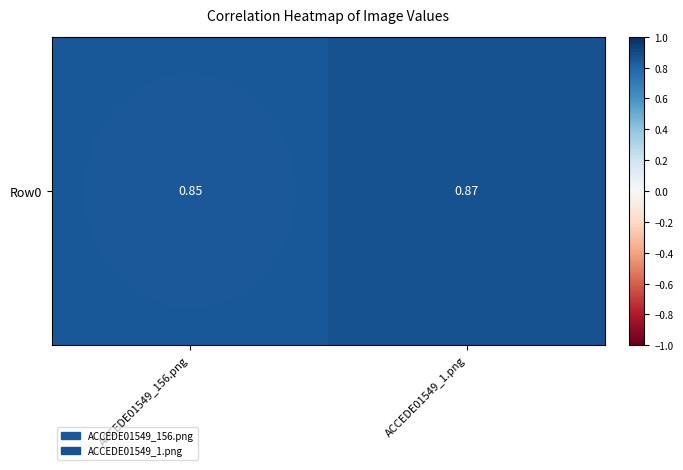

What is the sum of all values?

1.7